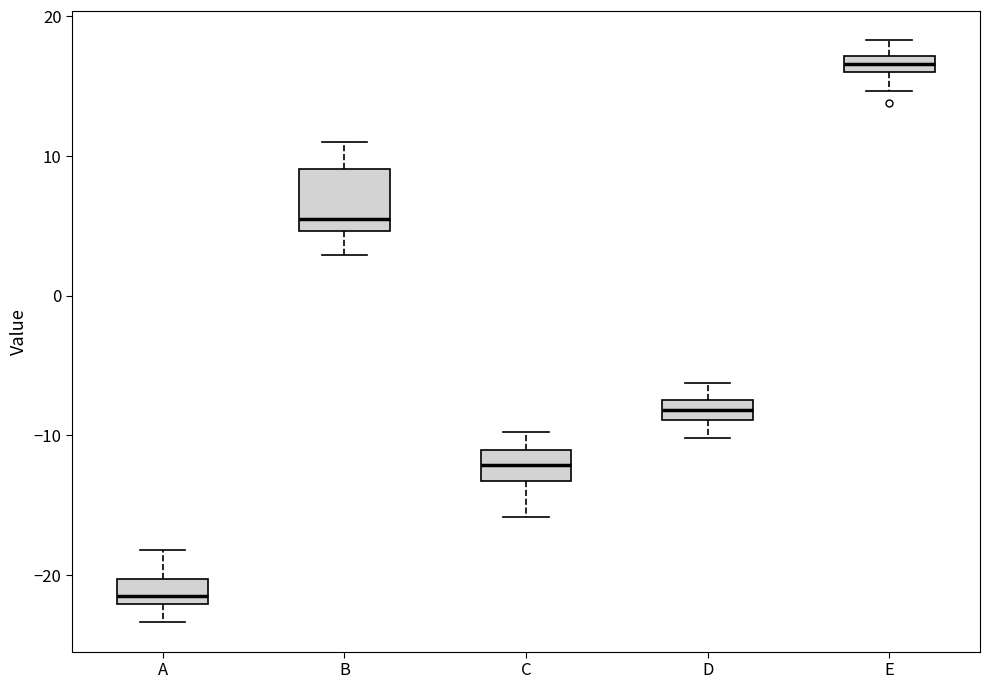

Where does the lower whisker of the box for A end on the y-axis? The values are not printed on the chart, so give them approximately, as read against the axis.

-23